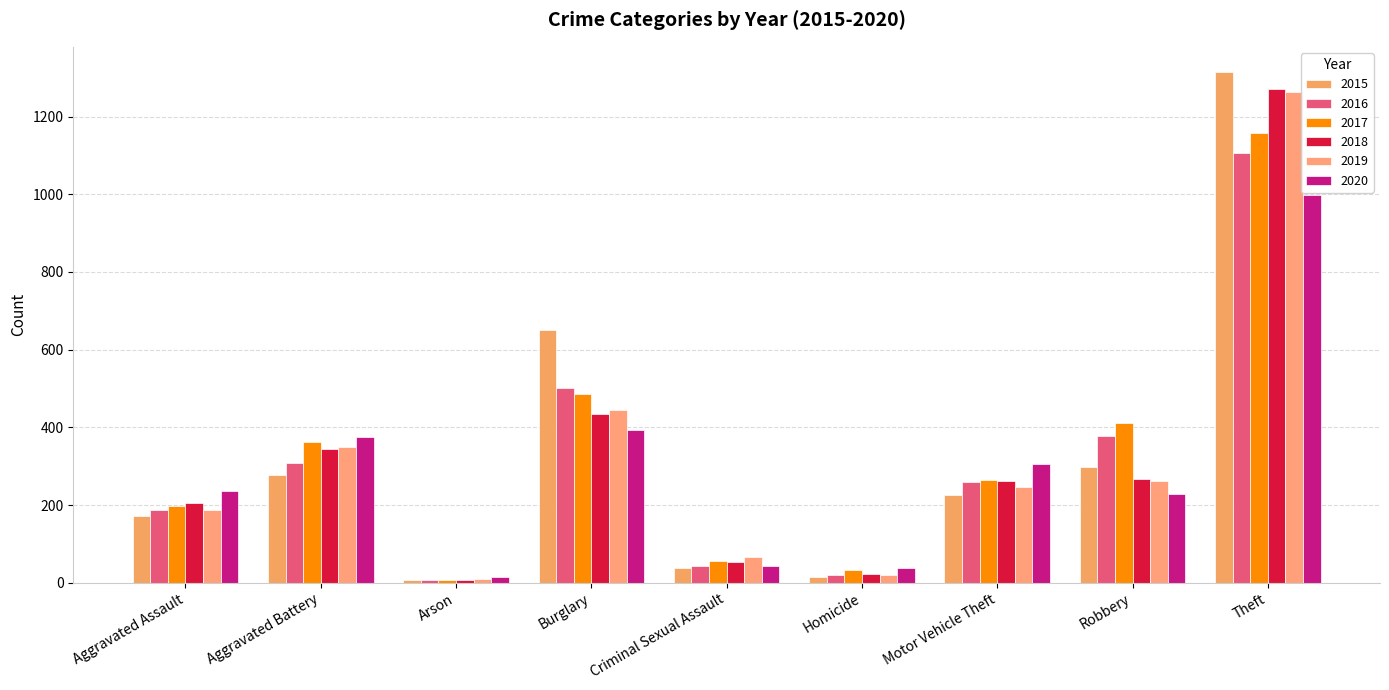

What is the minimum value shown in the chart?

6